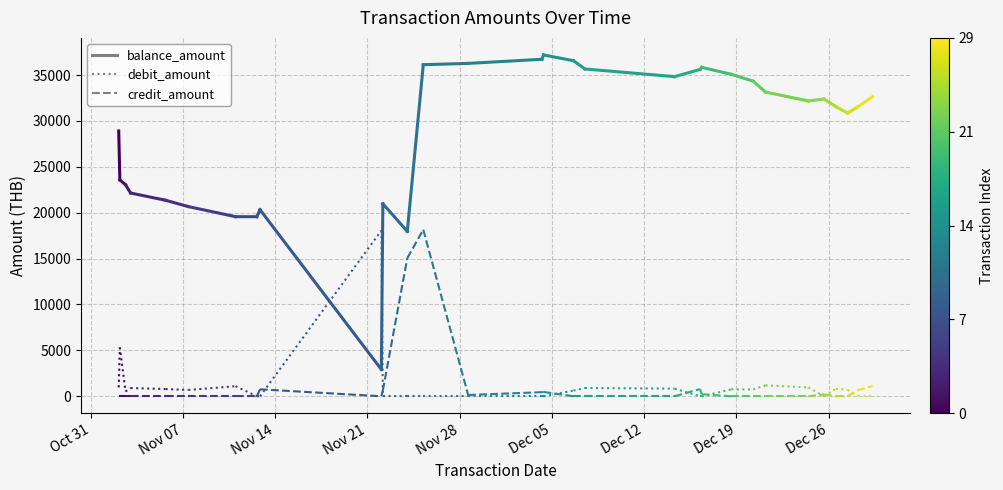

What is the label of the 1st point from the left?

Oct 31